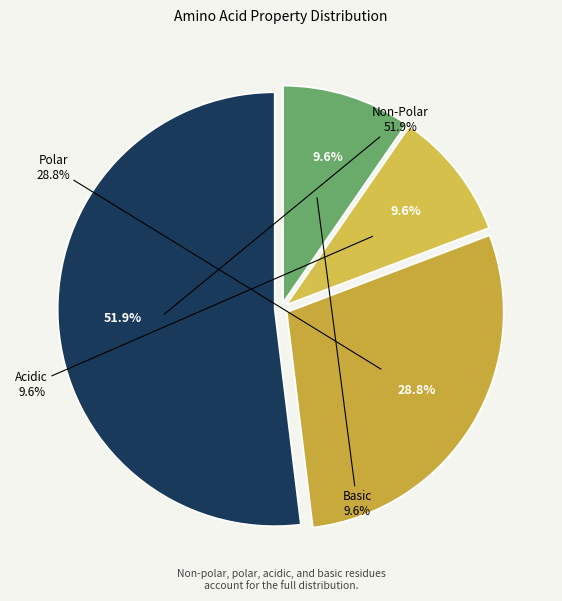

To the nearest percent, what is the average slice percentage?

25%